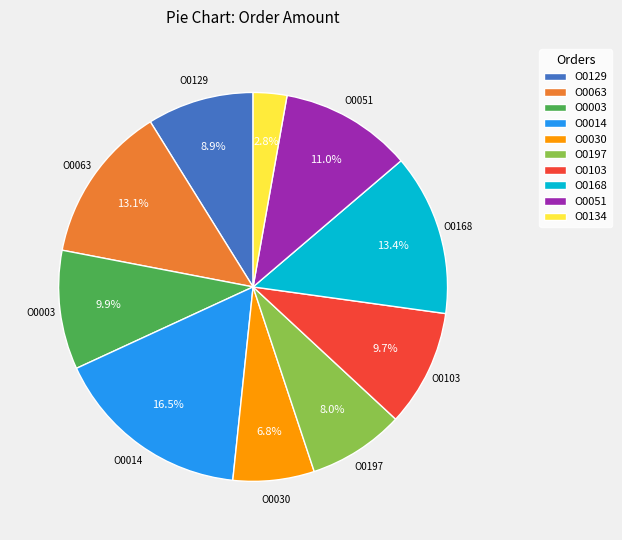

To the nearest percent, what is the average slice percentage?

10%